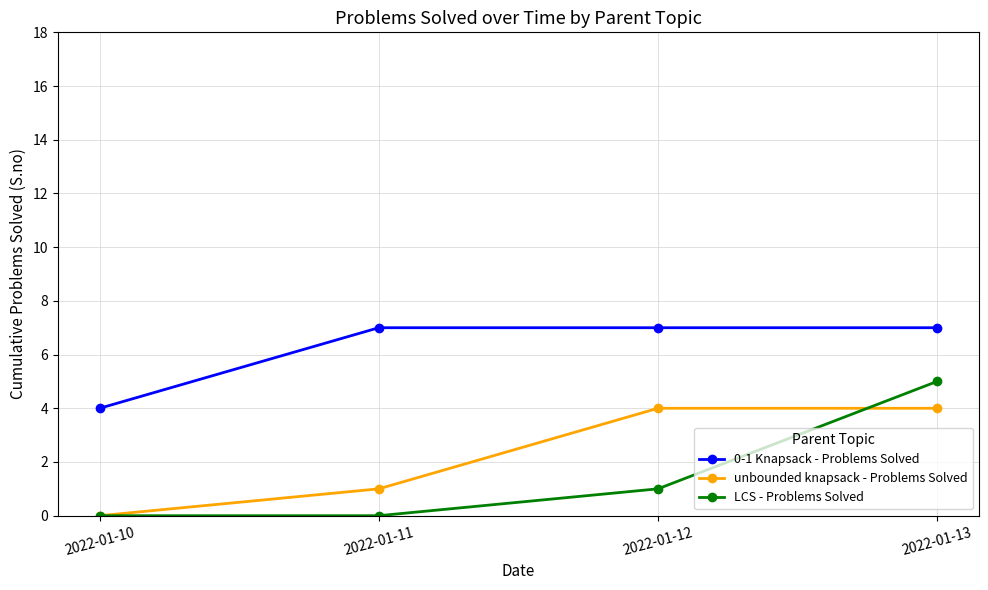

True or false: 0-1 Knapsack - Problems Solved has a value of 7 at 2022-01-13.

True